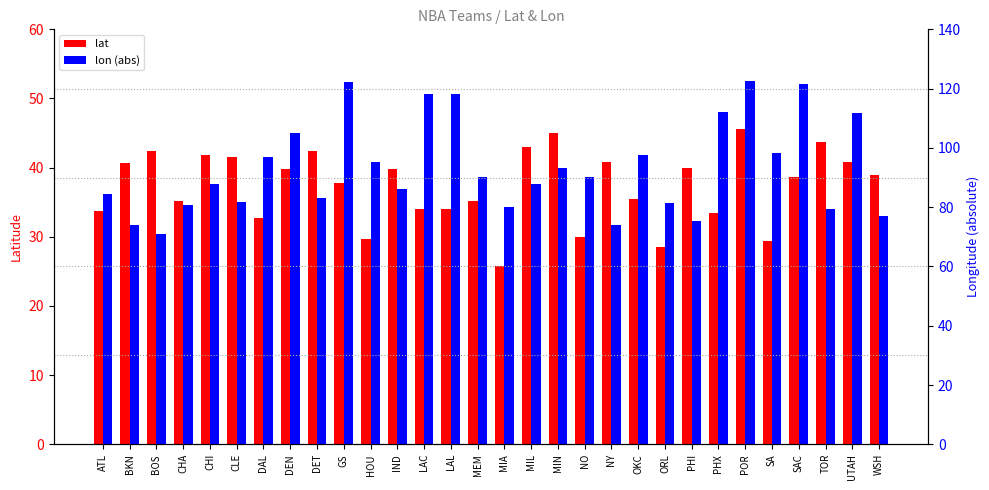

What is the average value of the lat series?

37.3